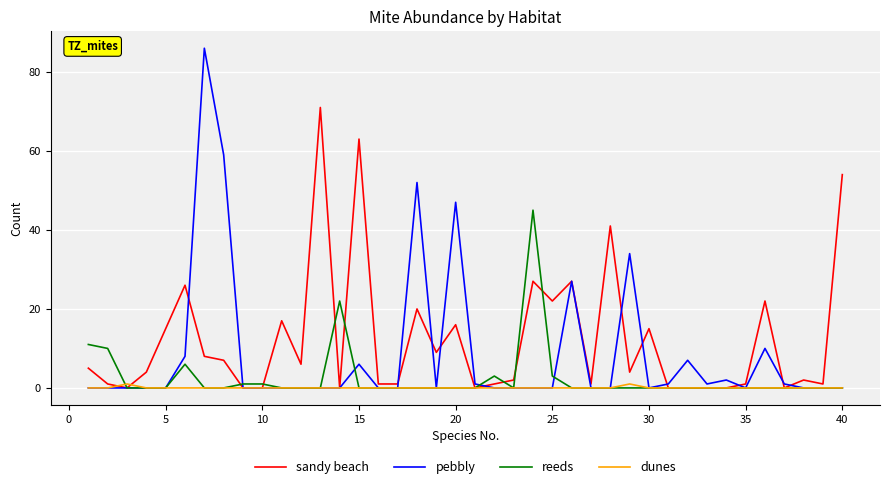

What is the greatest value displayed?

86